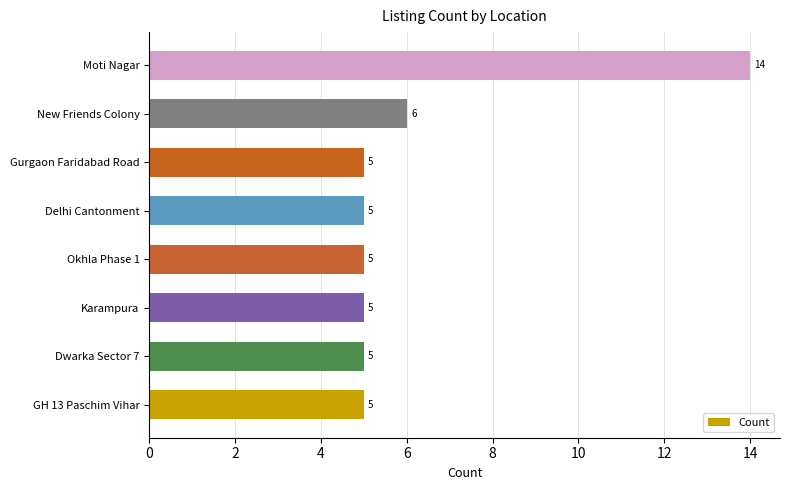

What is the sum of all values?

50